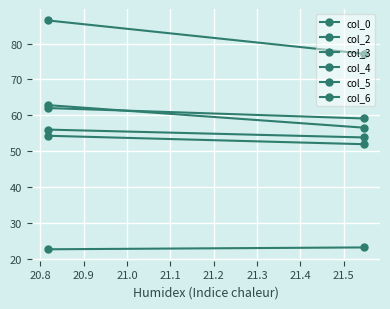

At how many categories does at least one series exceed 30?

2